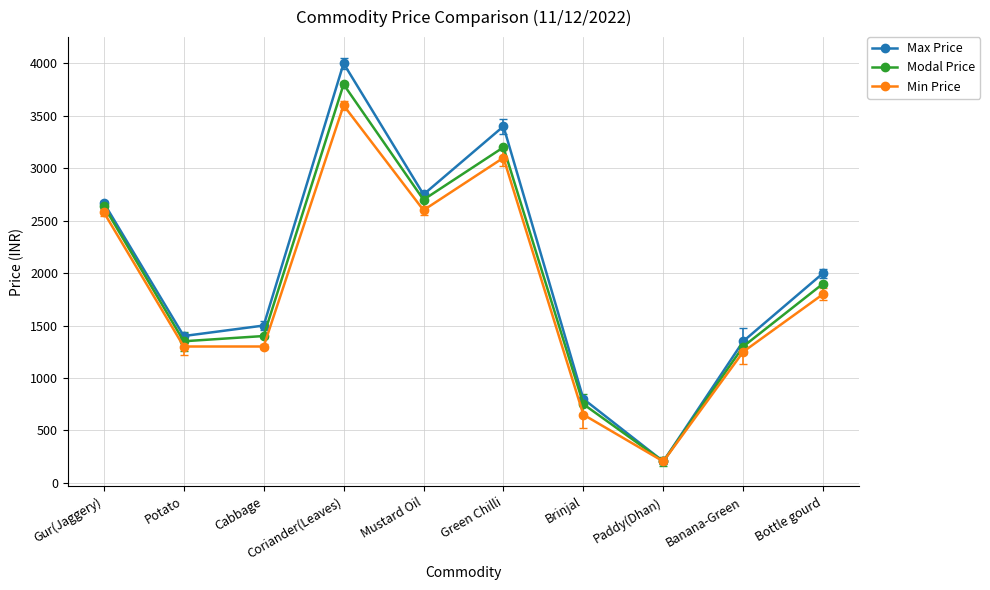

At which label is Modal Price closest to 2002?

Bottle gourd